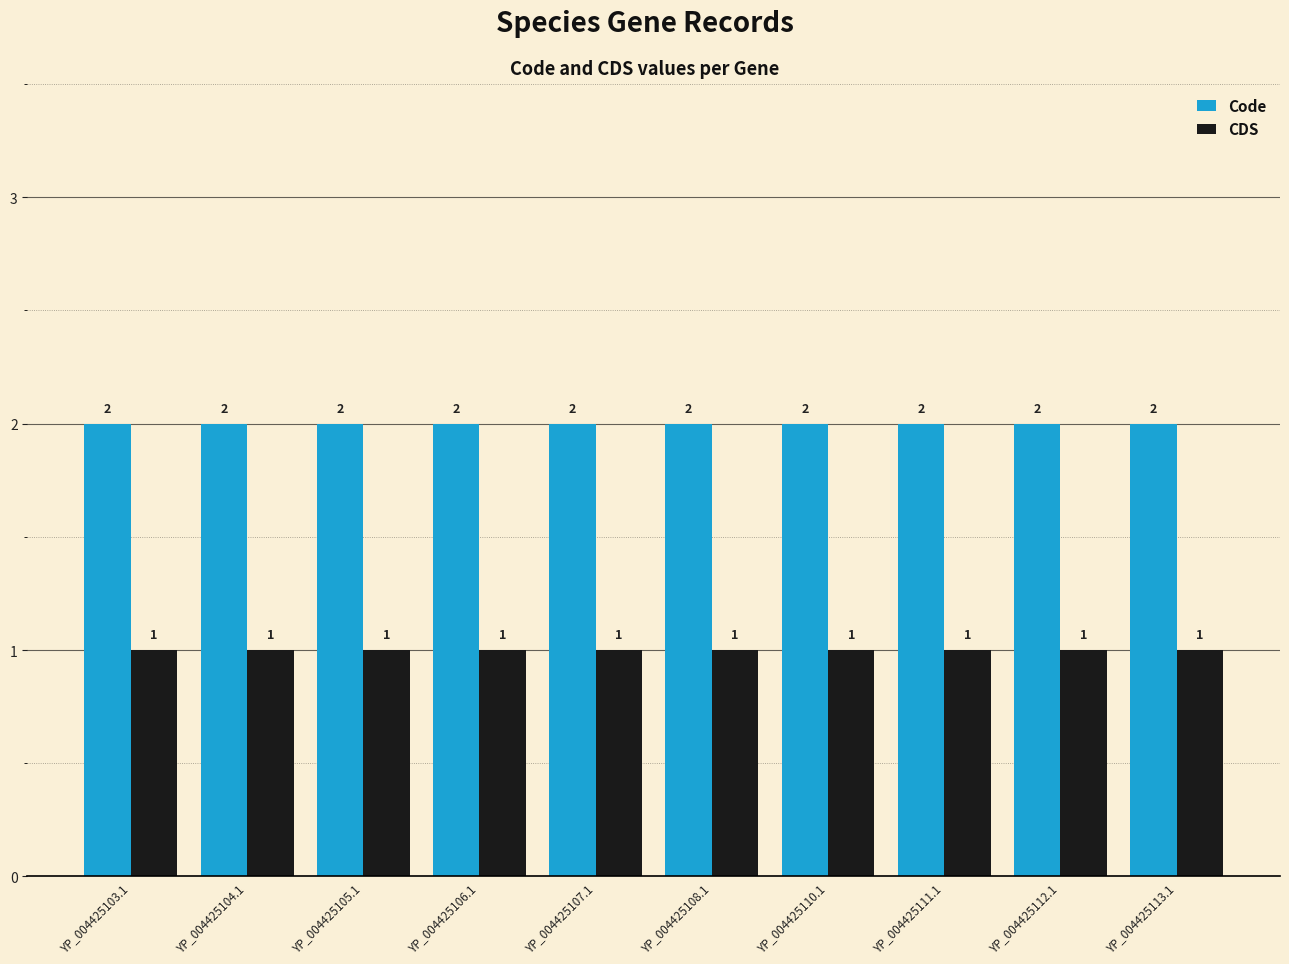

What is the sum of all Code values?

20